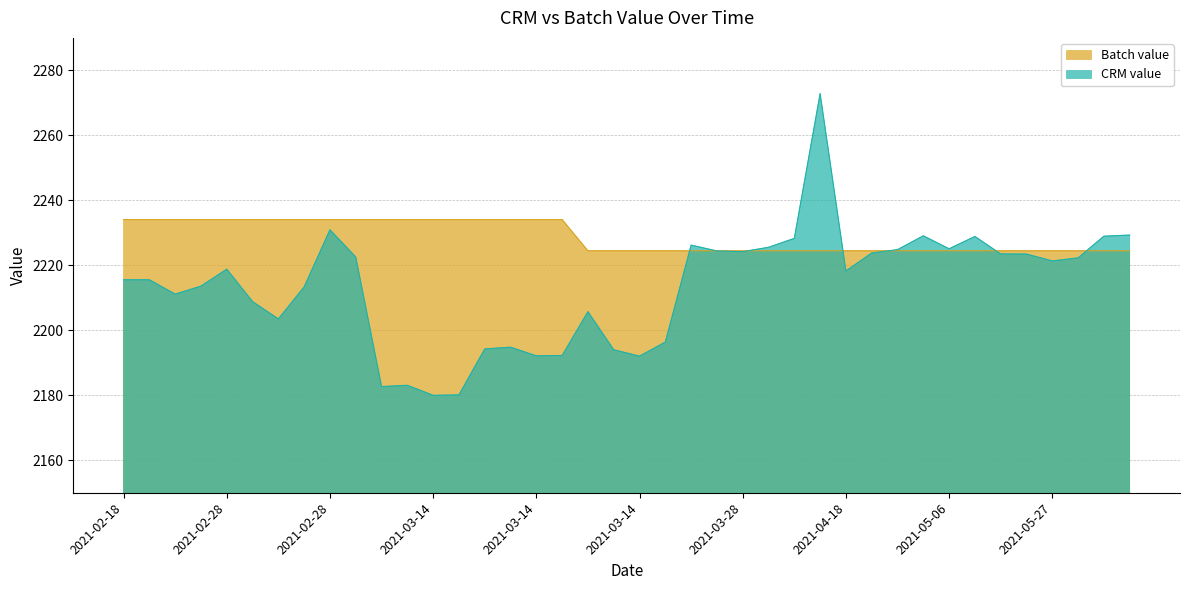

What is the minimum value for Batch value?

2224.5